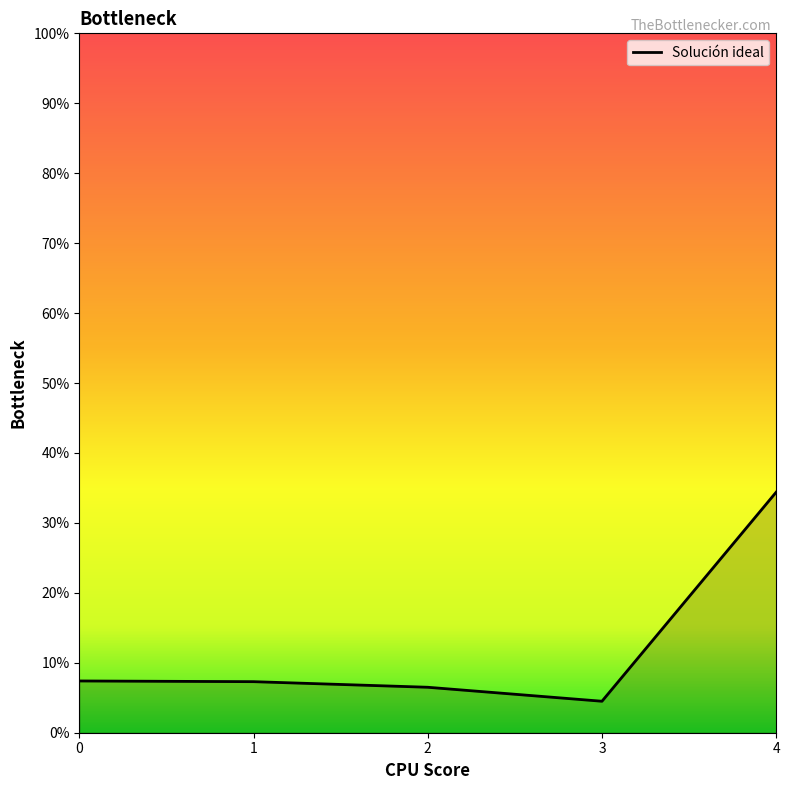

True or false: the data has more than 1 interior local peaks.

False